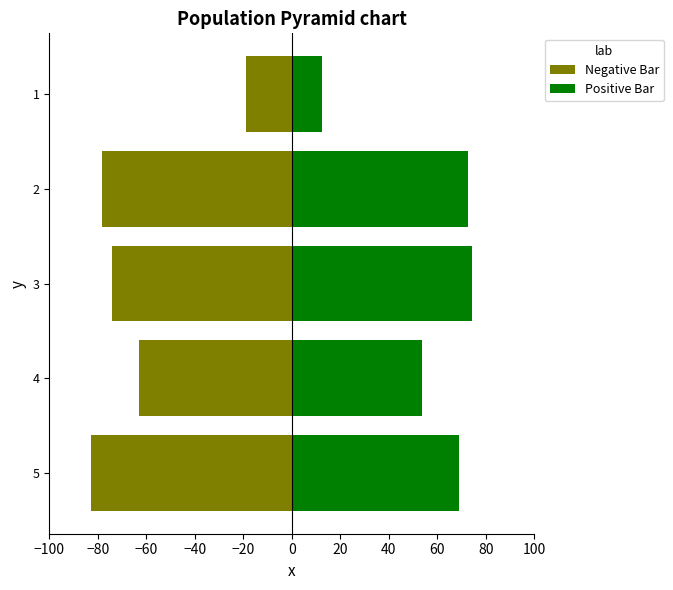

Is it true that Negative Bar equals -78.4 at 2?

True